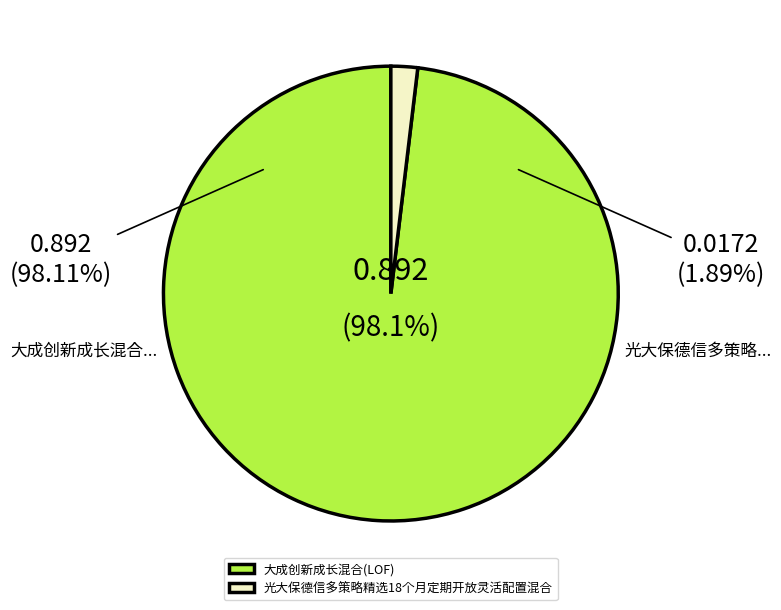

What percentage is the 大成创新成长混合(LOF) slice, to the nearest percent?

98%